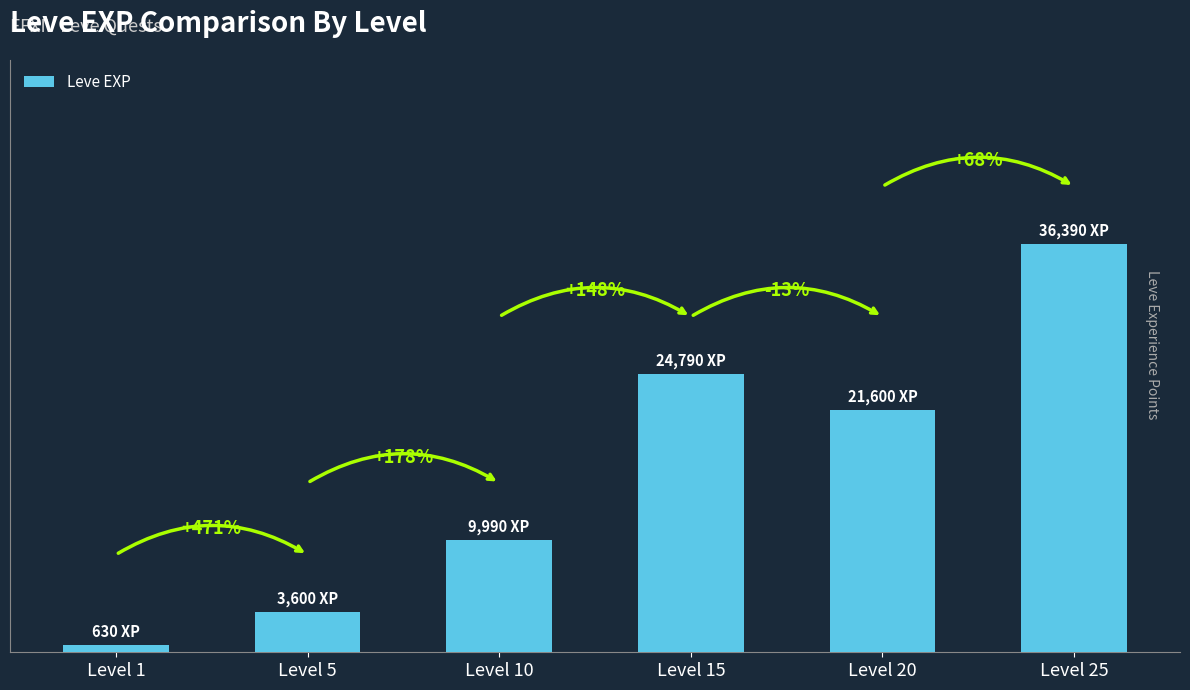

Are the bars horizontal?

No